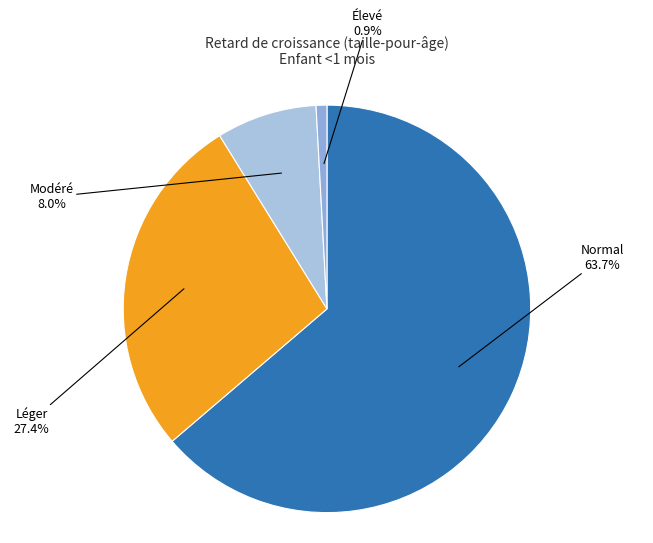

Rank the categories by value from highest to lowest.

Normal (score HAZ > -1), Léger (score HAZ entre -2 et -1), Modéré (score HAZ entre -3 et -2), Élevé (score HAZ < -3)